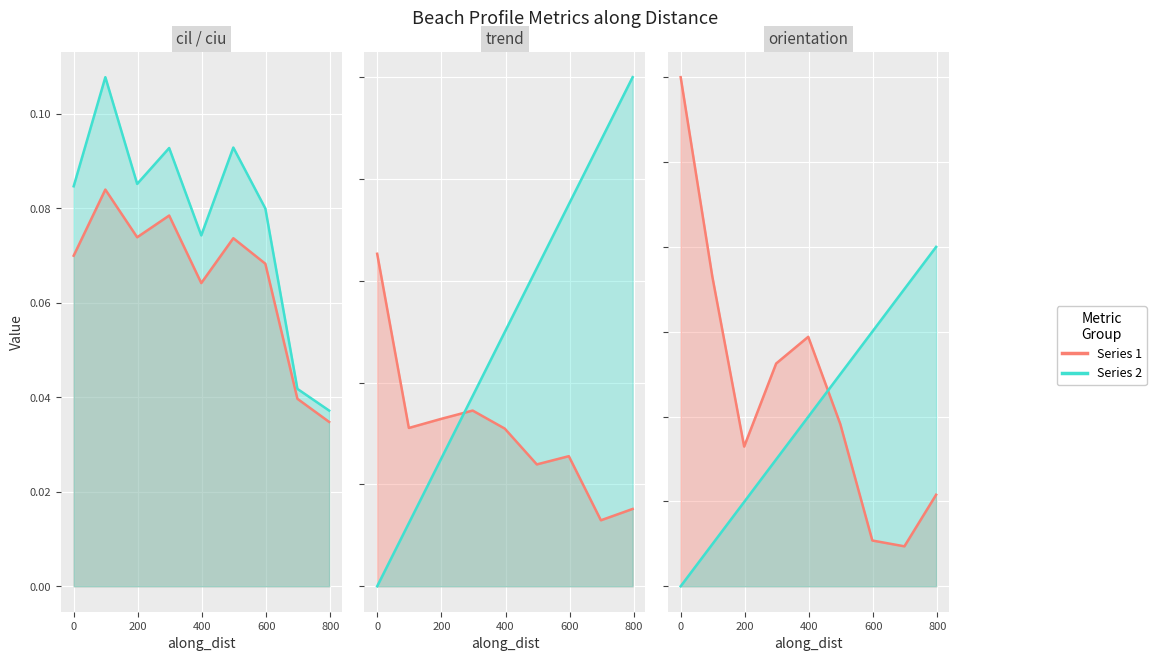

True or false: ciu and trend intersect in this chart.

False